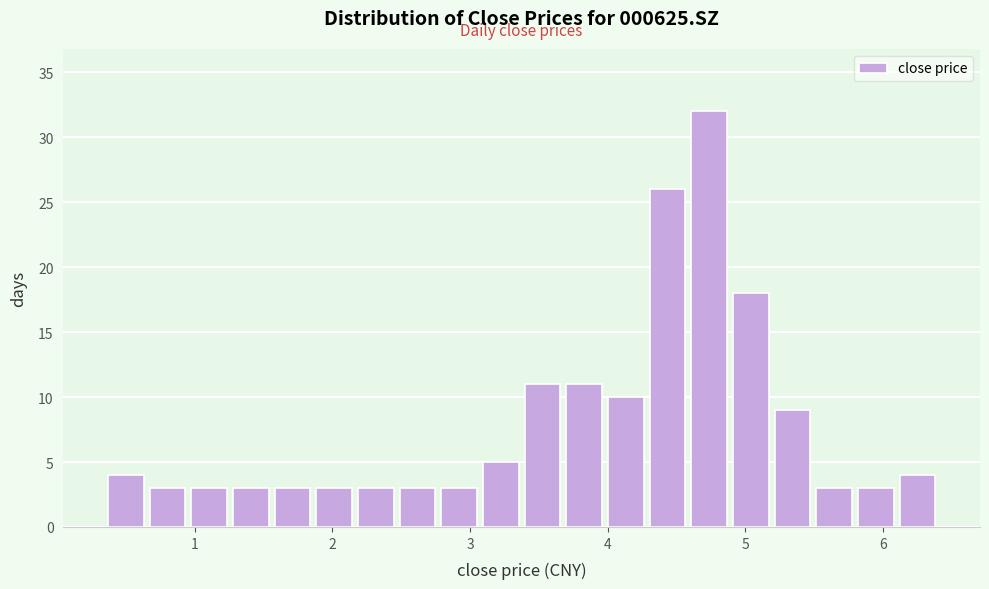

Around what value on the x-axis is the tallest bar? Give the approximate position of its centre, as read against the axis.

4.7